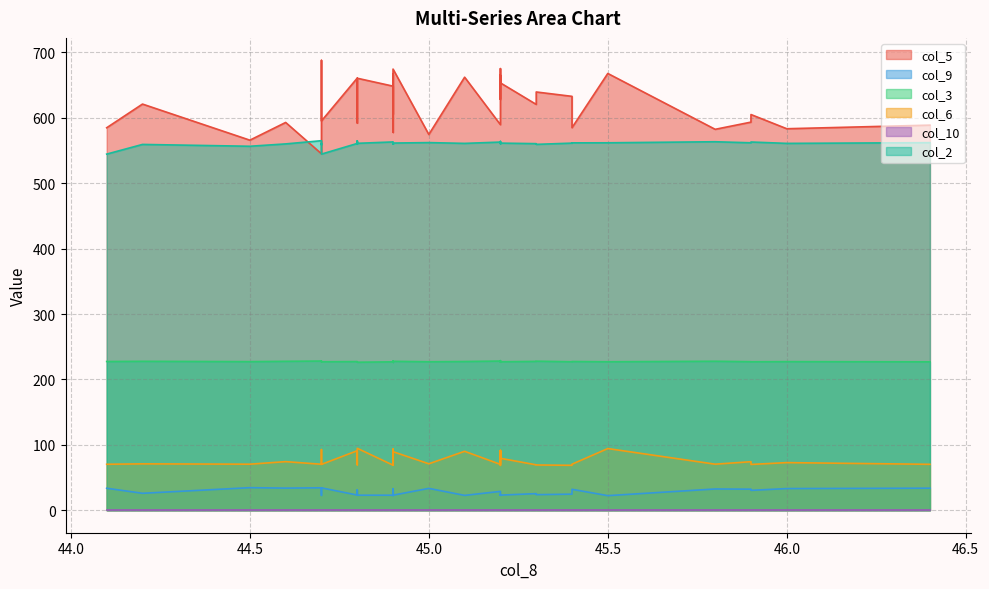

What is the value of the col_2 point at the 12th from the left?

562.0